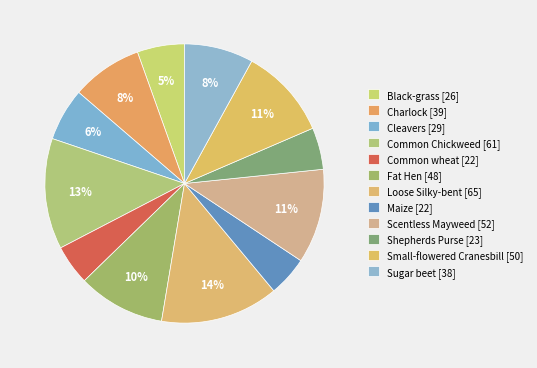

What is the largest slice in the pie chart?

Loose Silky-bent